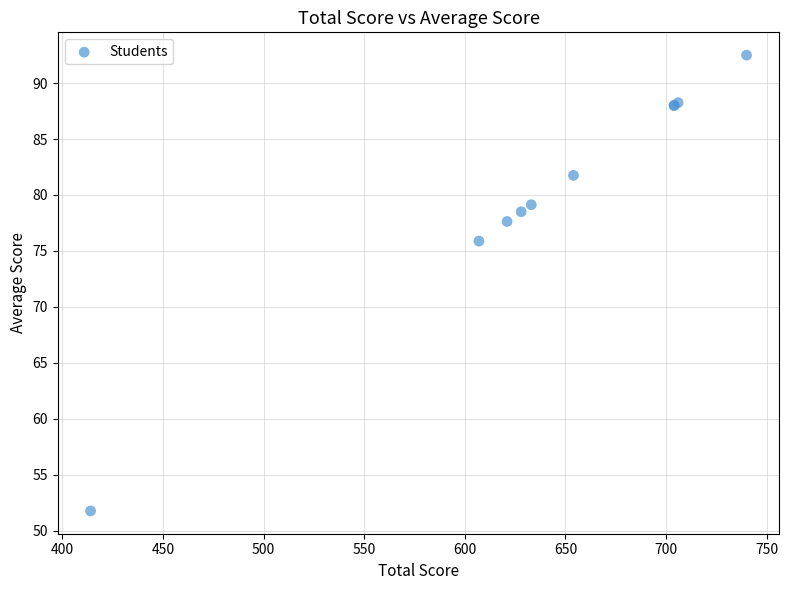

What Y value in the scatter plot is closest to 72?

75.9